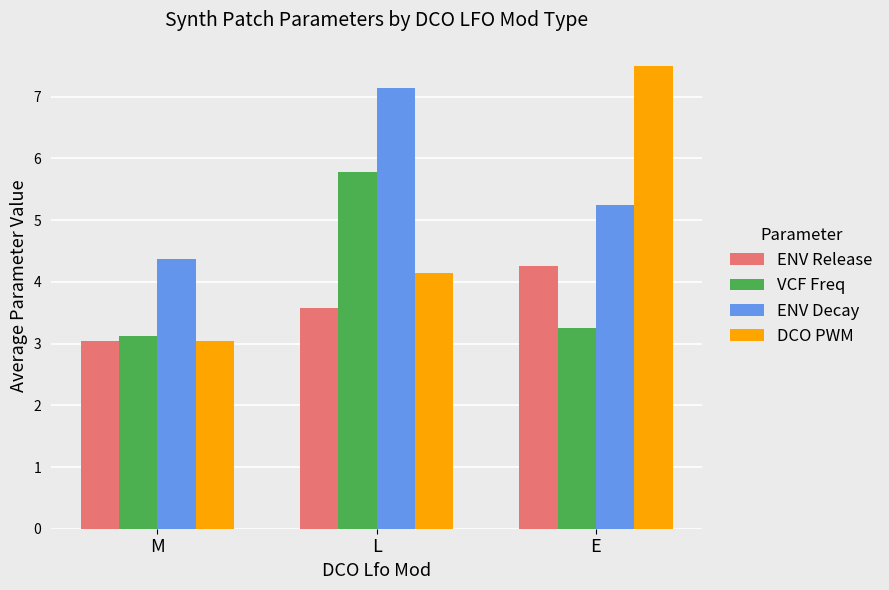

How many bars are there in each group?

4